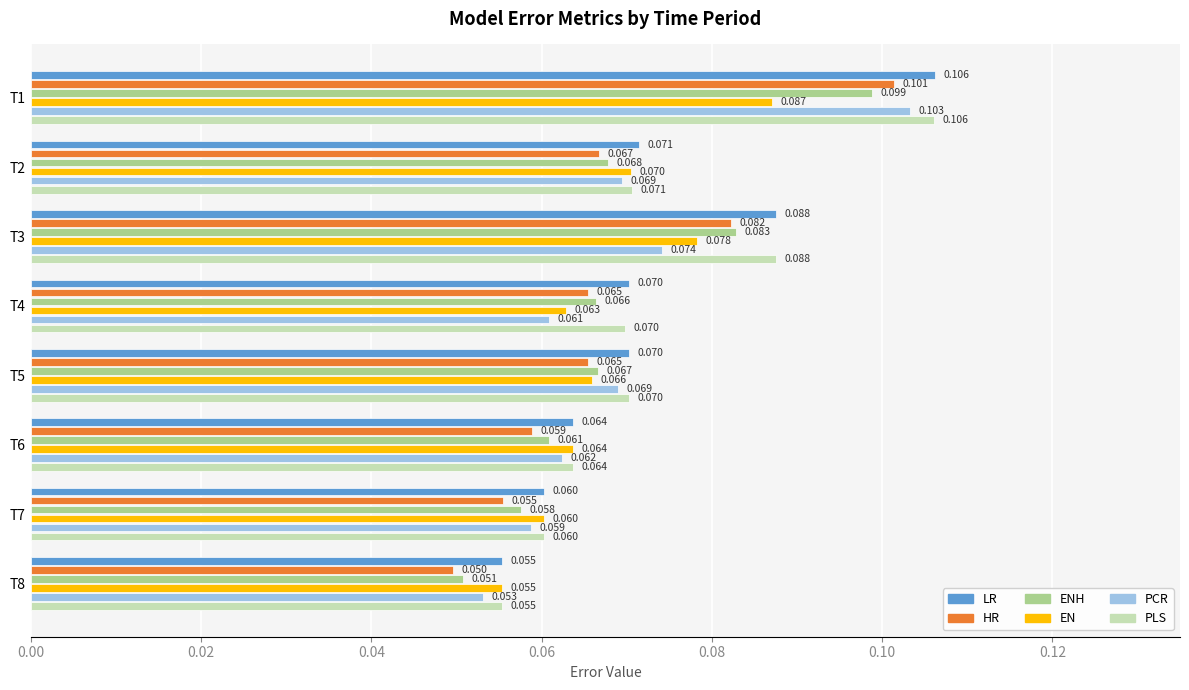

Is the value of ENH at T8 greater than the value of LR at T7?

No